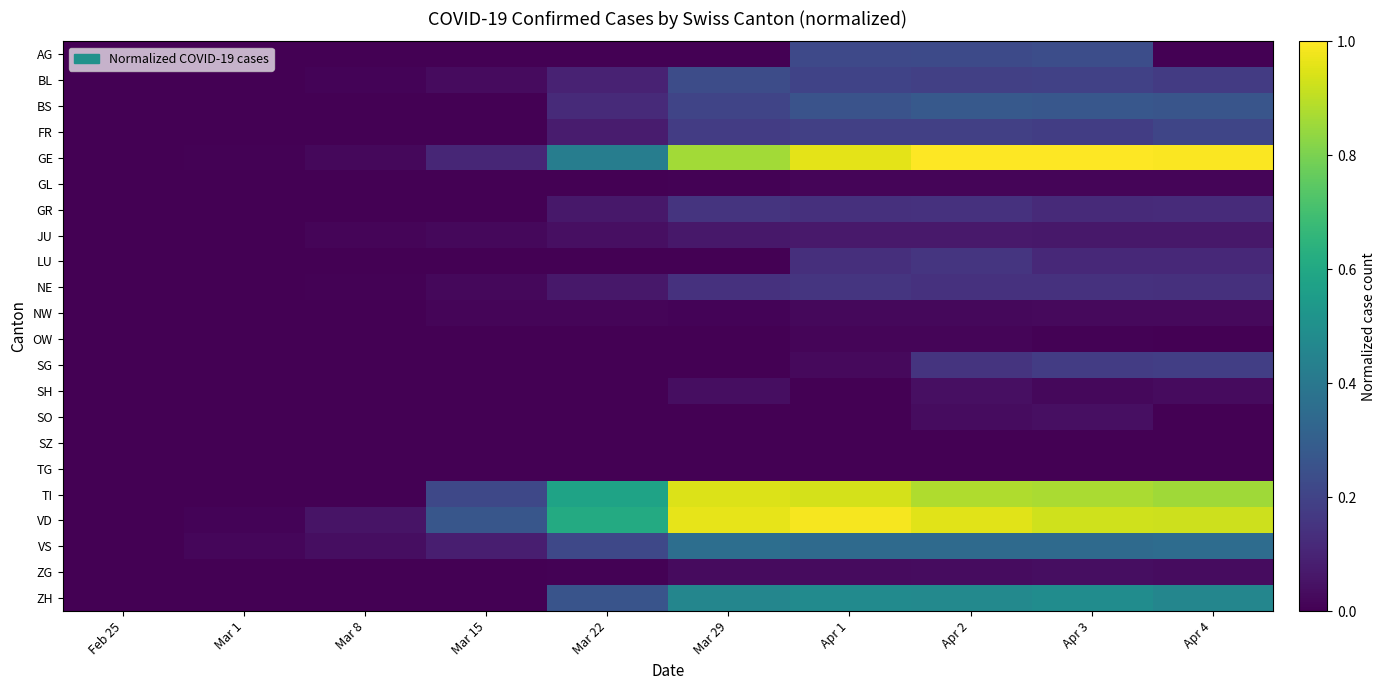

At which category is the sum across all series the highest?

Apr 2